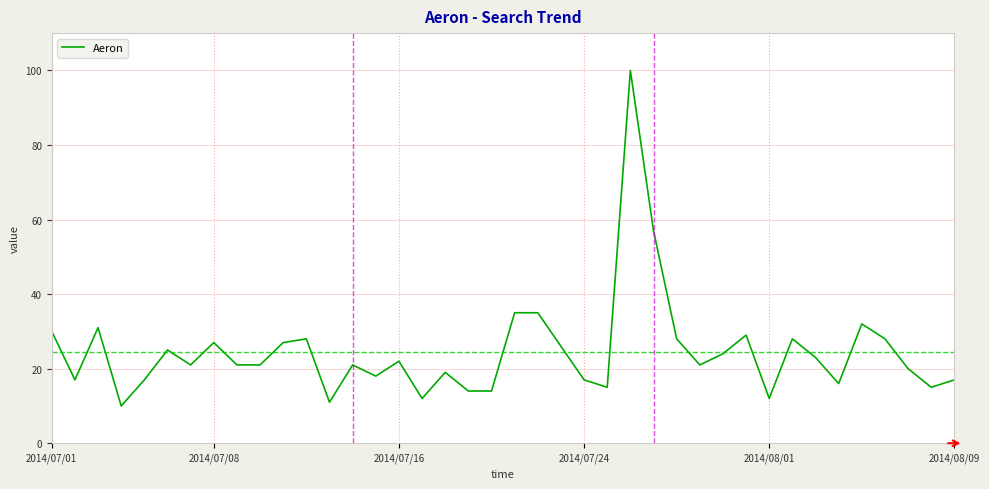

What is the smallest value displayed?

10